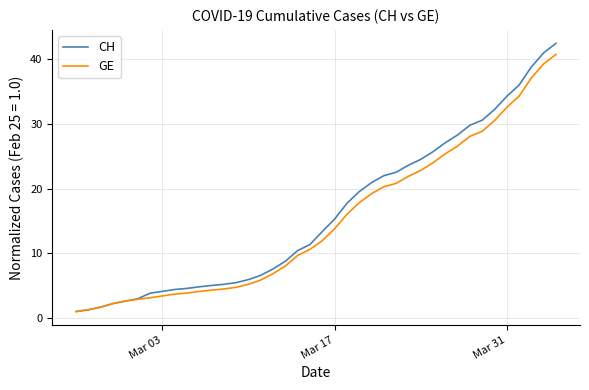

Which series has the widest spread of values?

CH